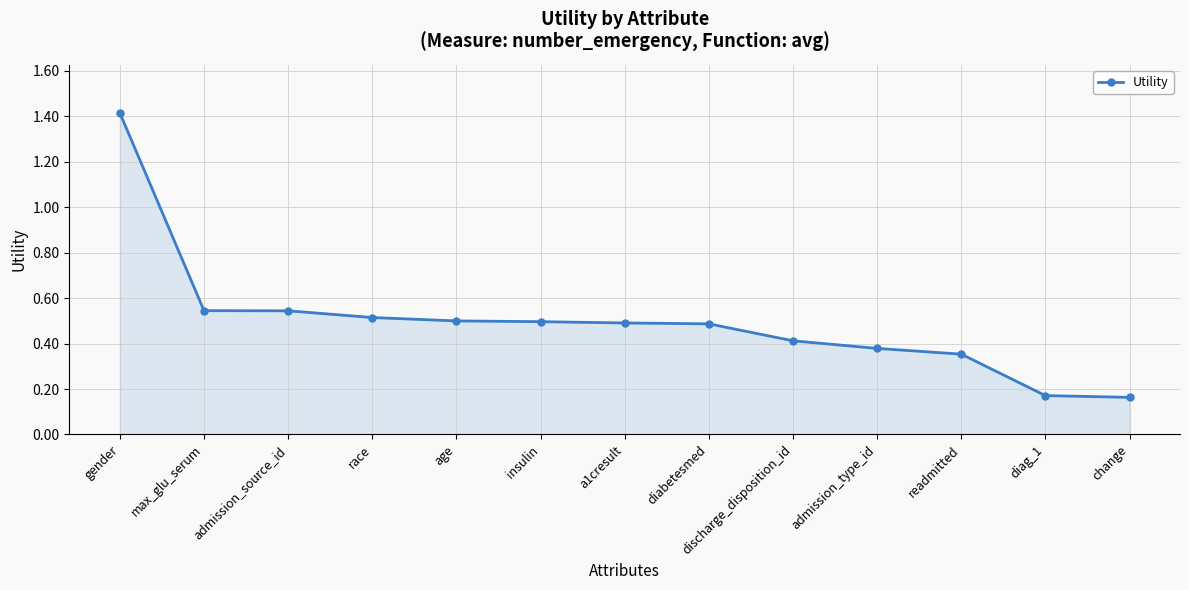

Which has a higher value, admission_type_id or gender?

gender